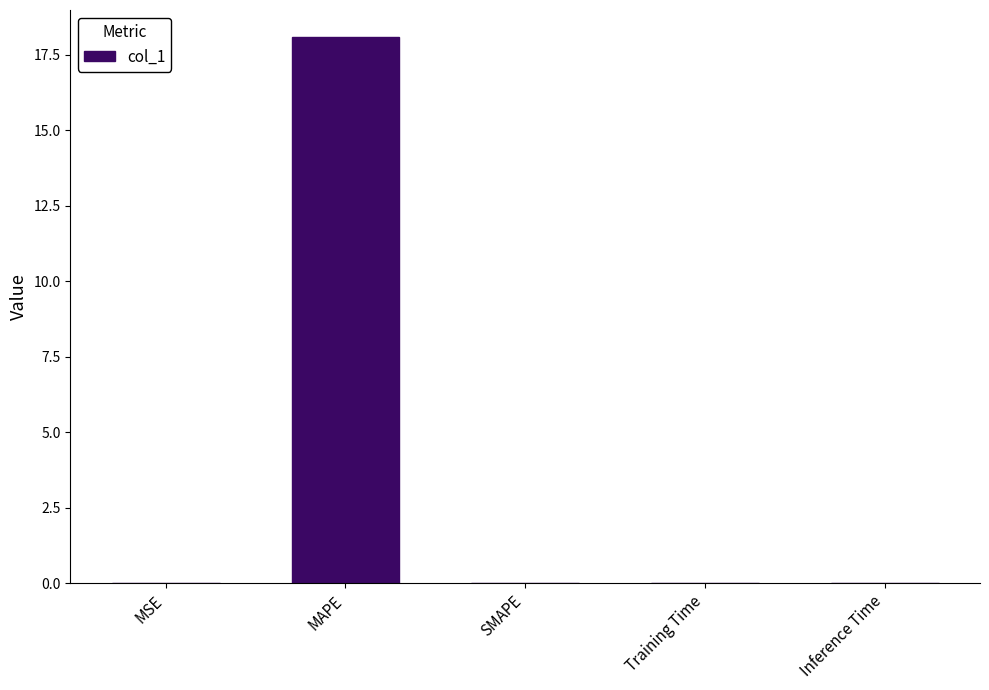

The chart shows a value of 18.1 at MAPE. True or false?

True